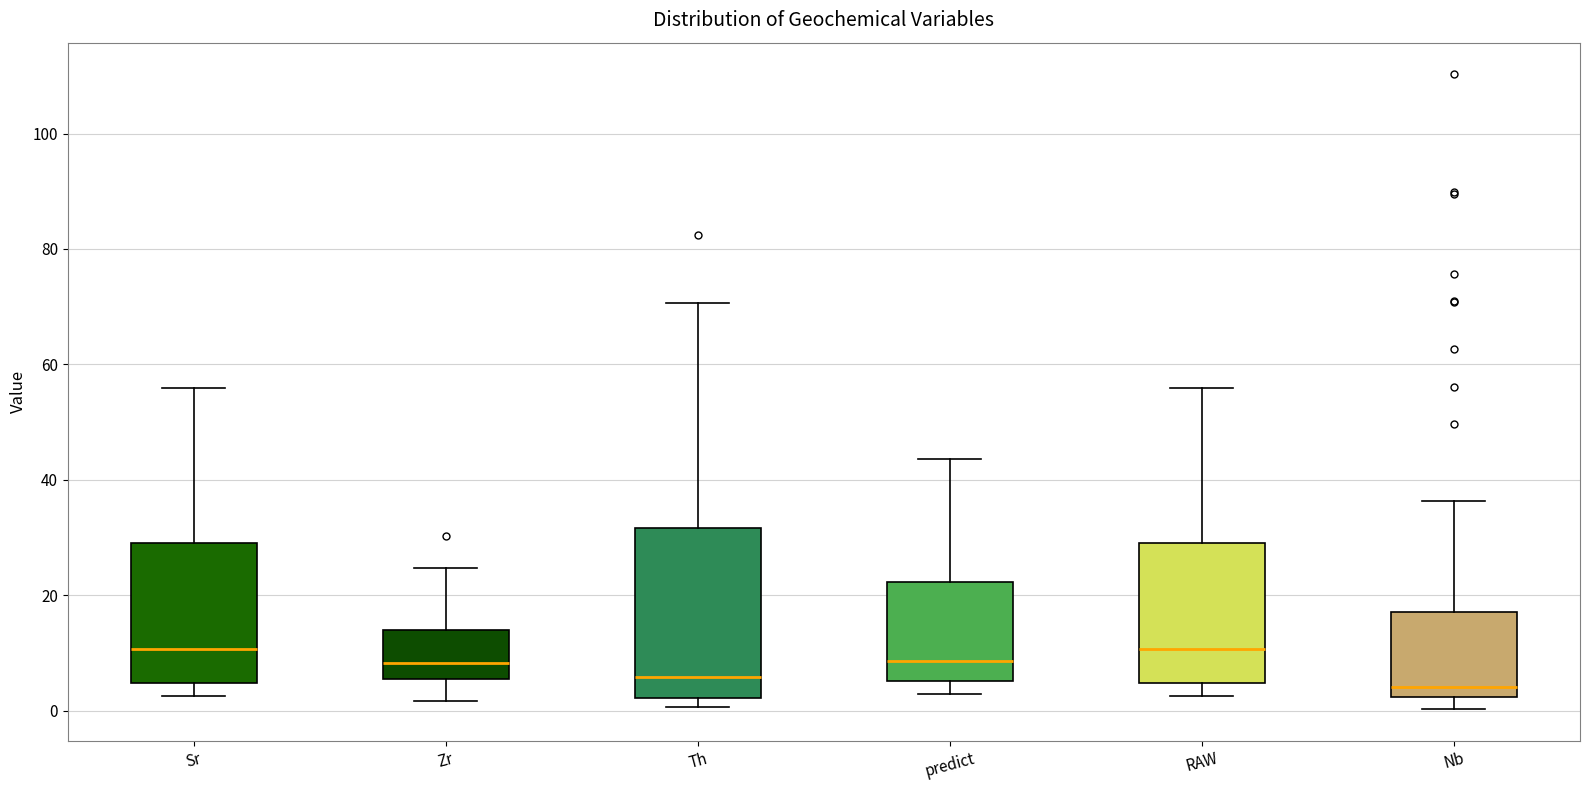

Where is the lower edge of the box for predict on the y-axis? The values are not printed on the chart, so give them approximately, as read against the axis.

6